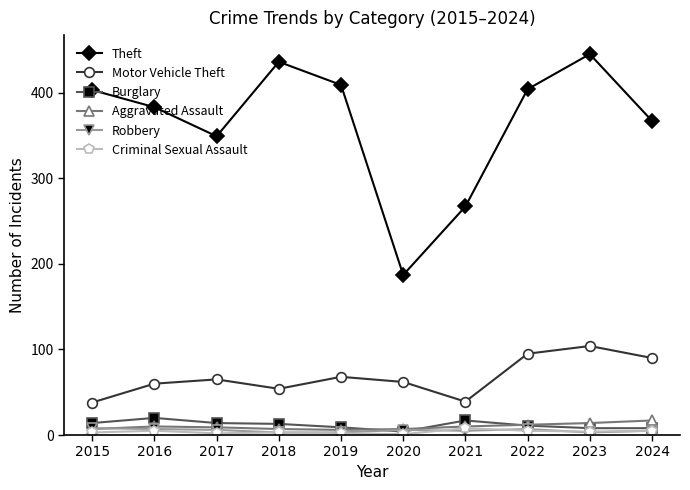

How many lines are shown in the chart?

6